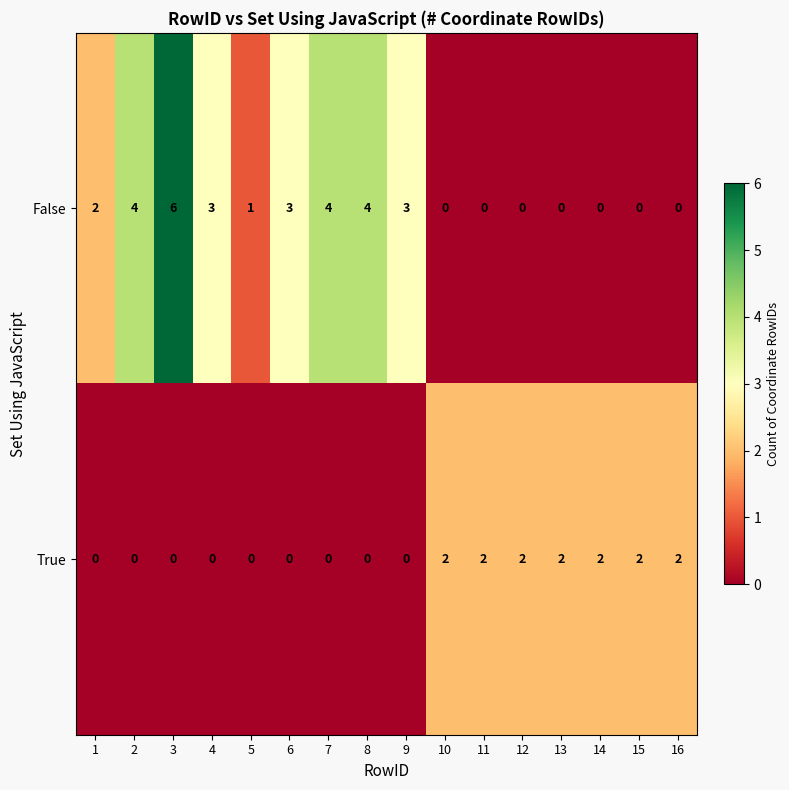

What is the sum of all True values?

14